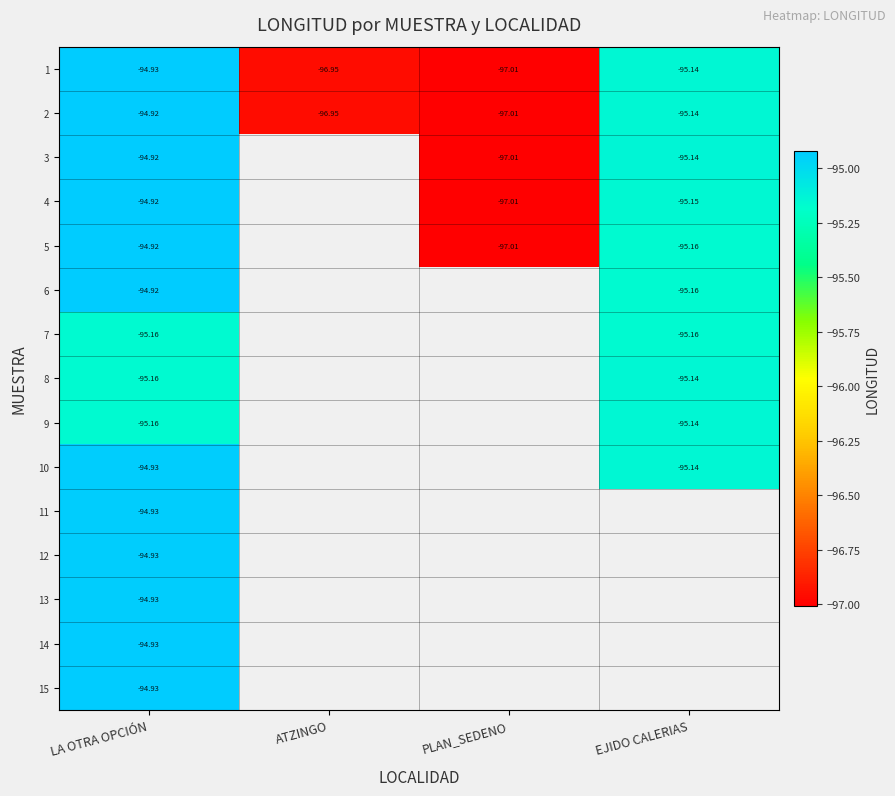

At which label is 12 closest to -94?

LA OTRA OPCIÓN